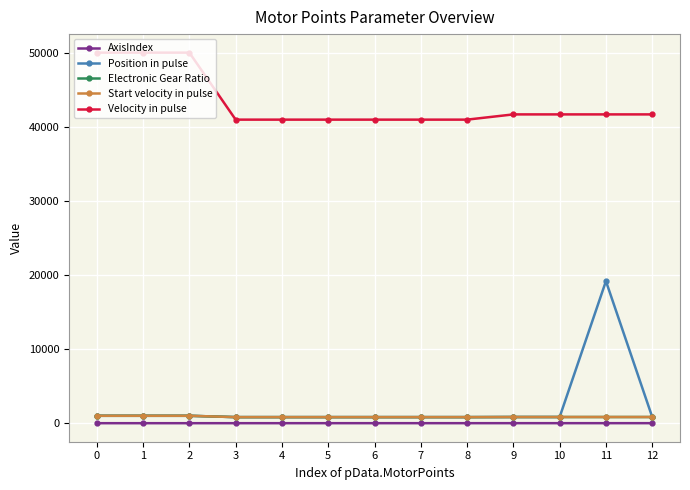

Is this an area chart (filled region under the line)?

No